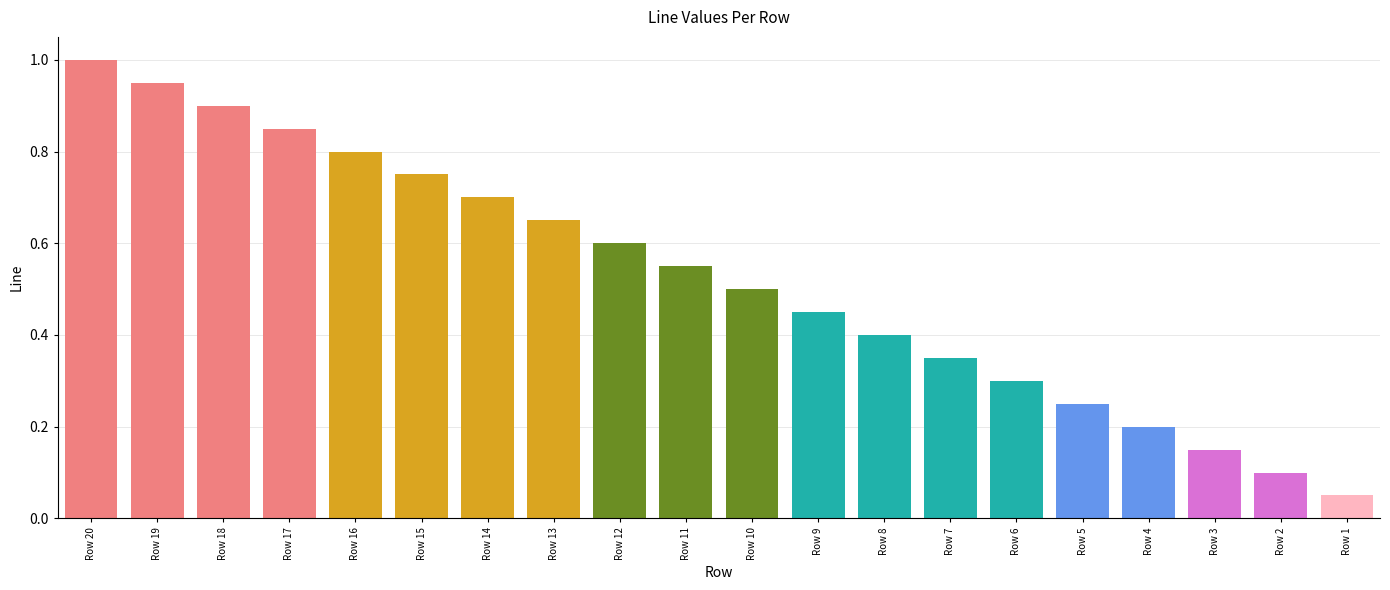

The chart shows a value of 0.6 at Row 11. True or false?

True